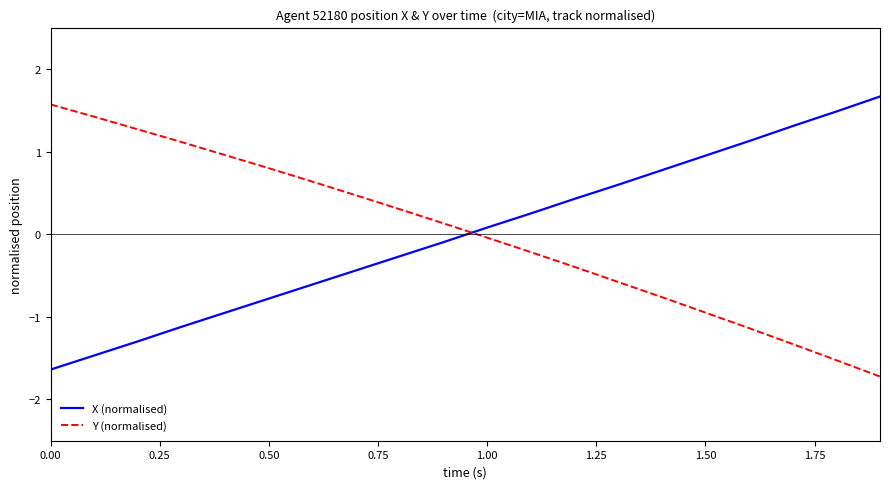

How many values in the X (normalised) series are below 0?

10